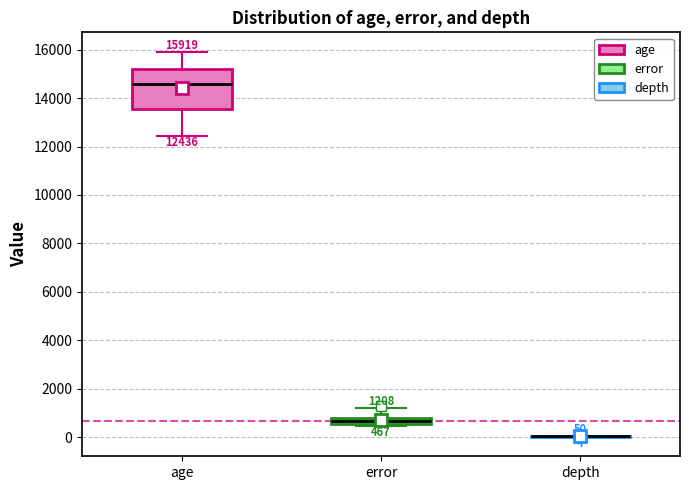

Which box is the tallest, from its lower edge to its upper edge?

age